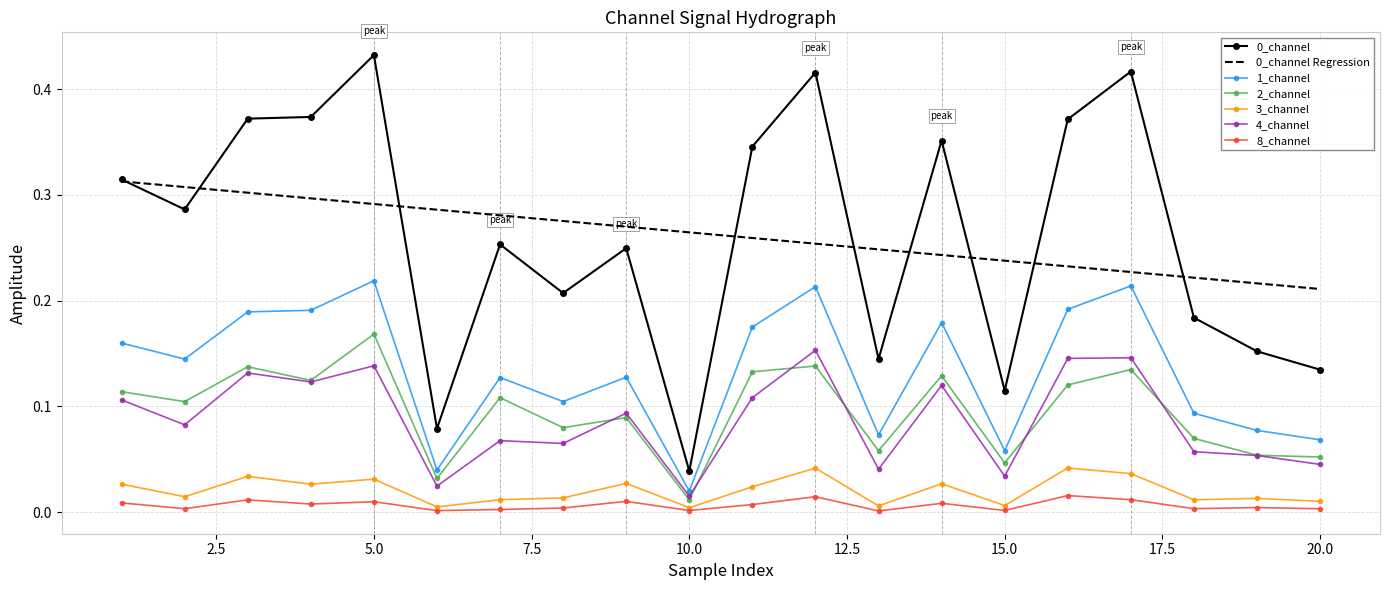

True or false: 0_channel and 2_channel intersect in this chart.

False